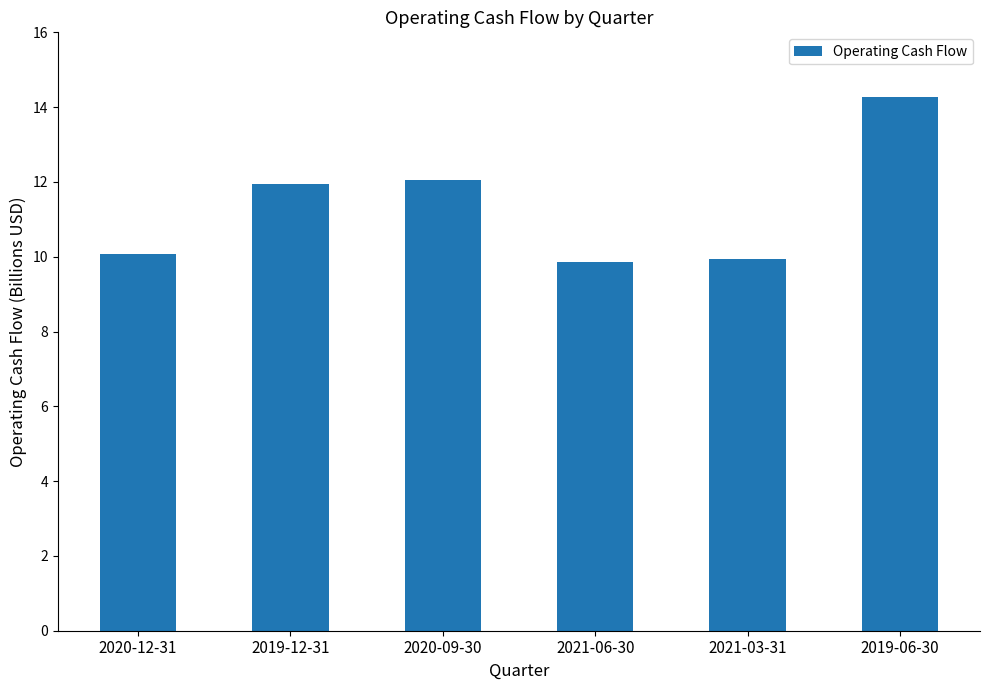

Is it true that the value at 2020-09-30 is 15925880906?

False